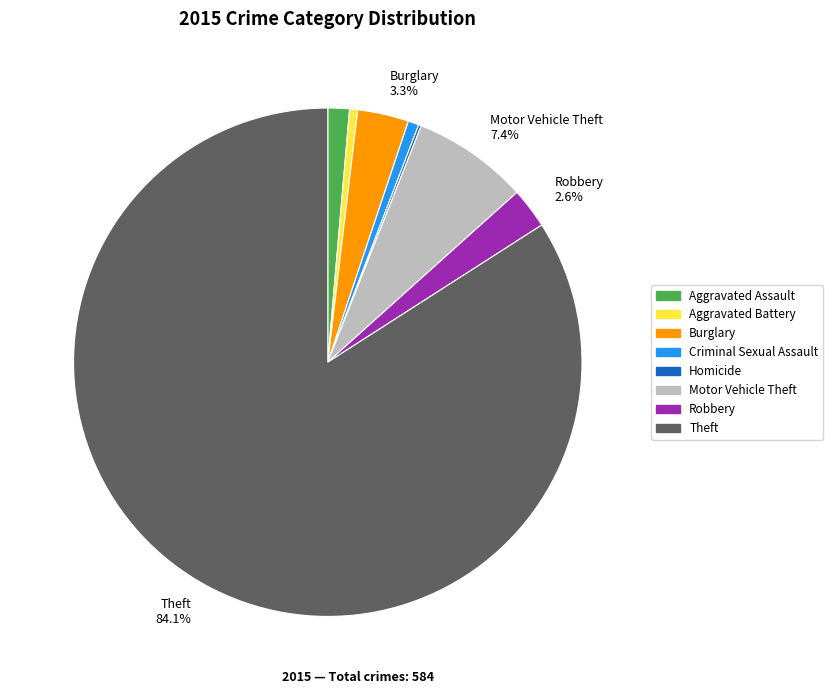

Is there a majority slice in this chart?

Yes